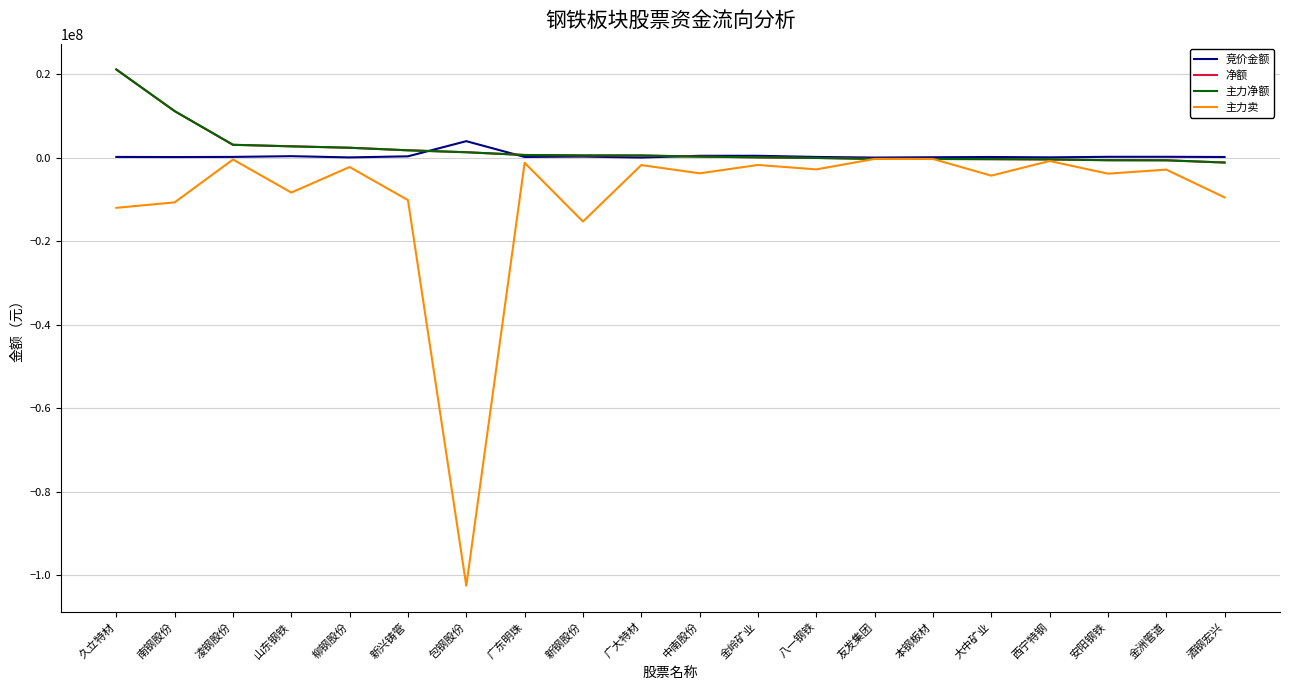

Does the chart have visible grid lines?

Yes